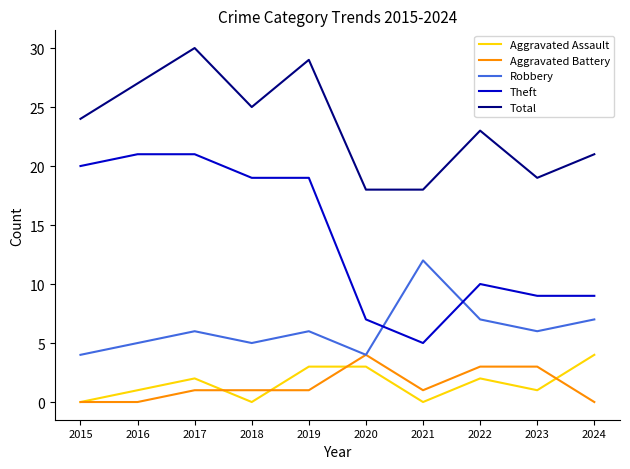

What is the approximate value of Total at 2017?

30